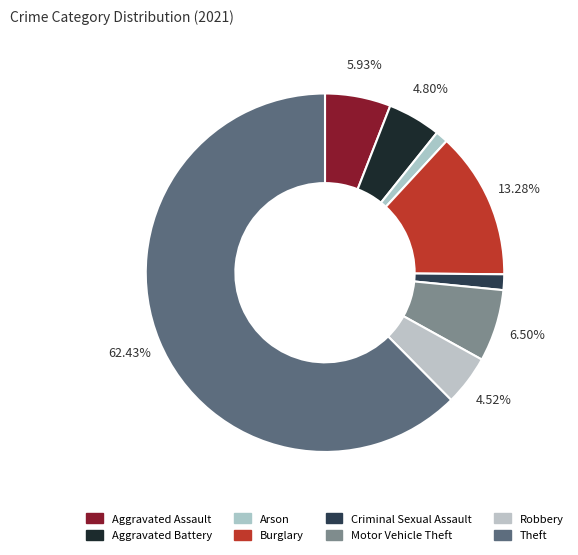

Rank the categories by value from lowest to highest.

Arson, Criminal Sexual Assault, Robbery, Aggravated Battery, Aggravated Assault, Motor Vehicle Theft, Burglary, Theft